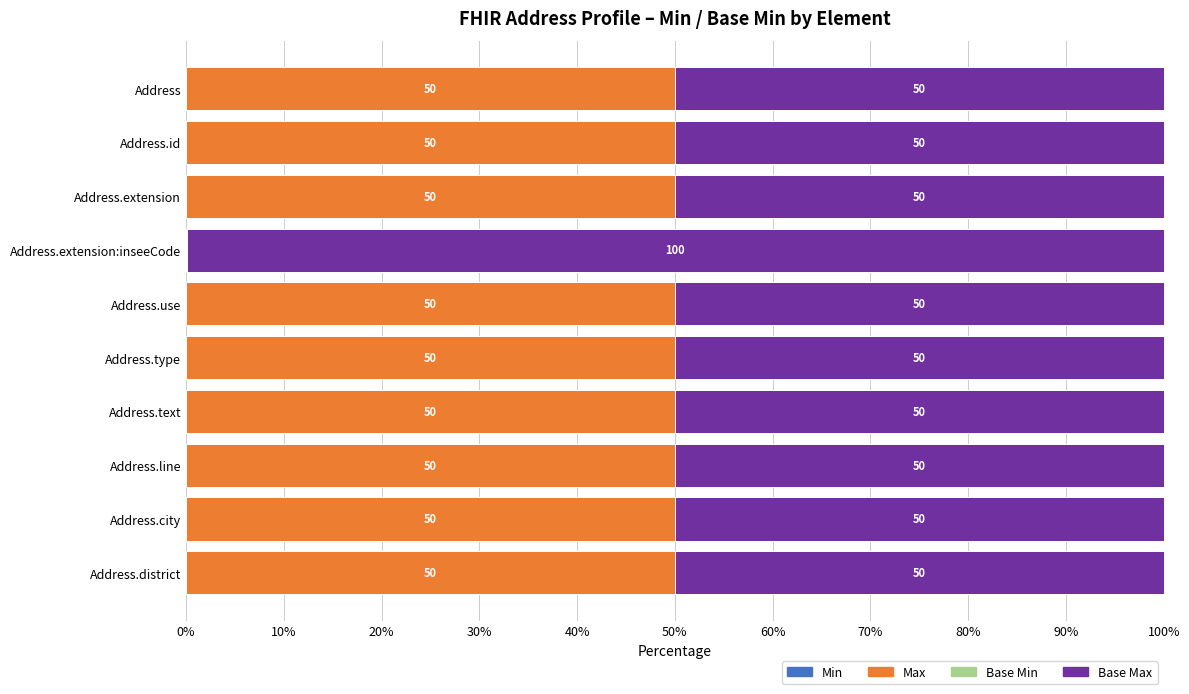

What is the total value across all series at Address.line?

100.0